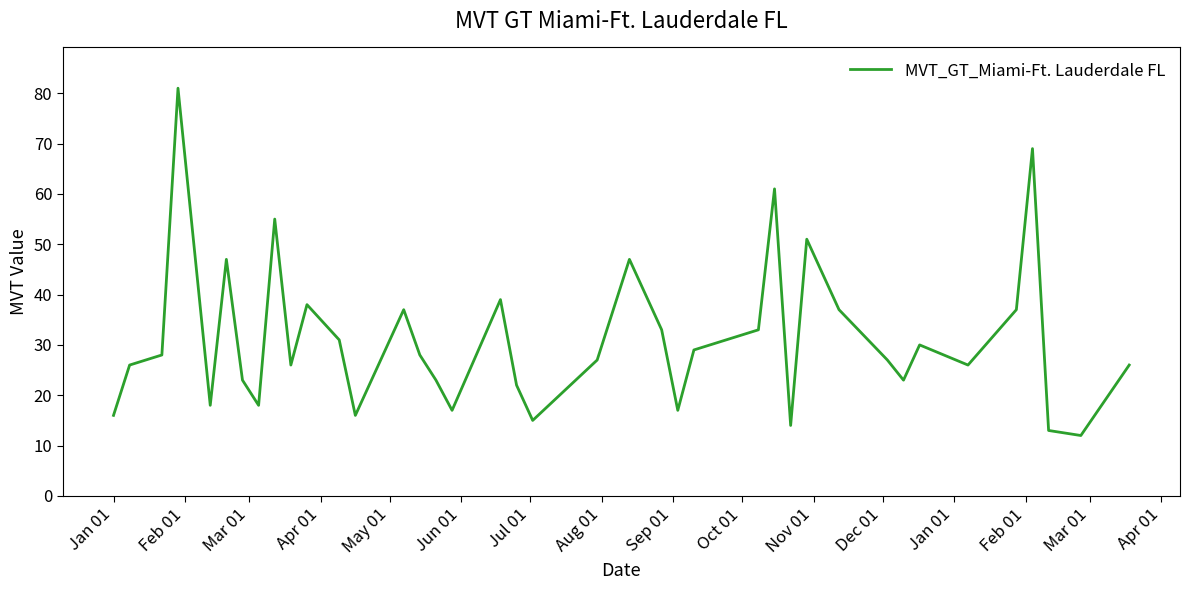

Does the chart display data point markers on the line(s)?

No